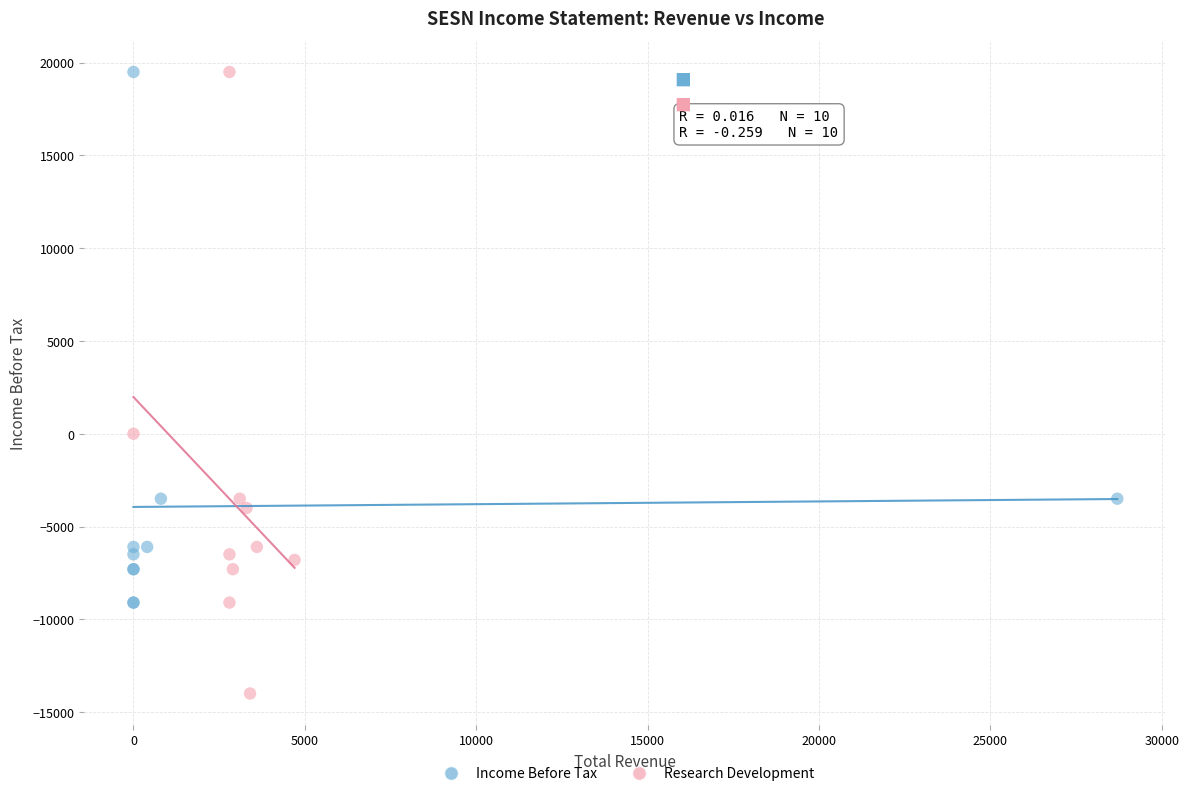

Which series has the widest spread of Y values?

Research Development